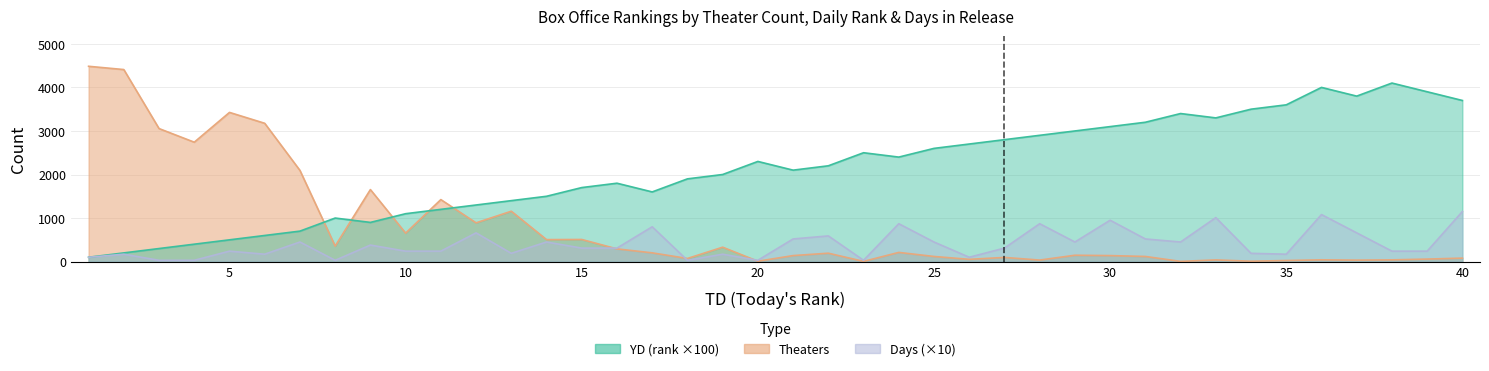

What is the difference between the highest and lowest values at 14?

1050